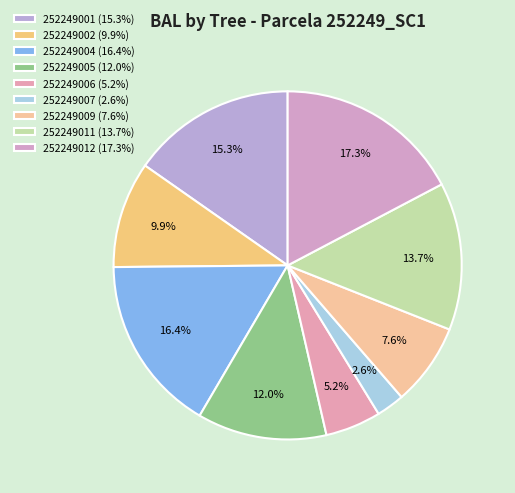

Is there any slice that represents more than half of the pie?

No